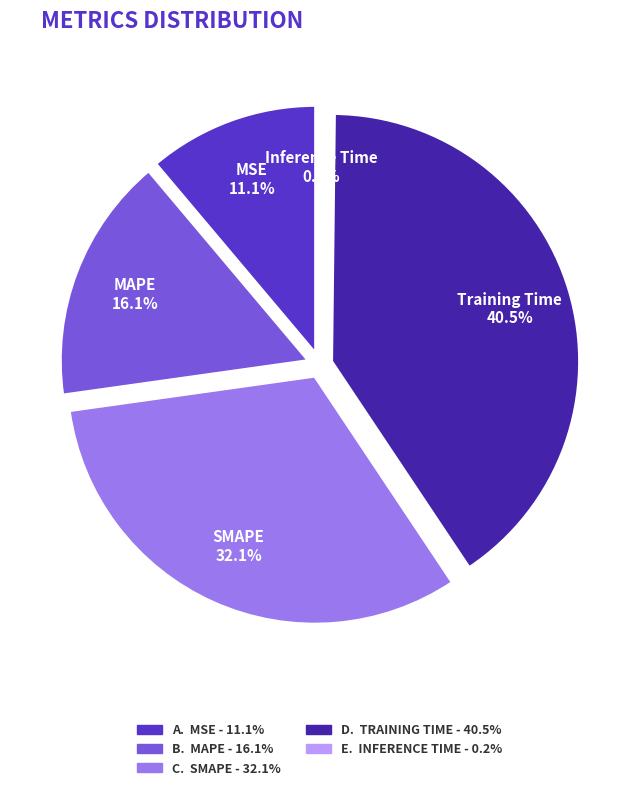

Do MAPE and Inference Time together represent more than half of the pie?

No